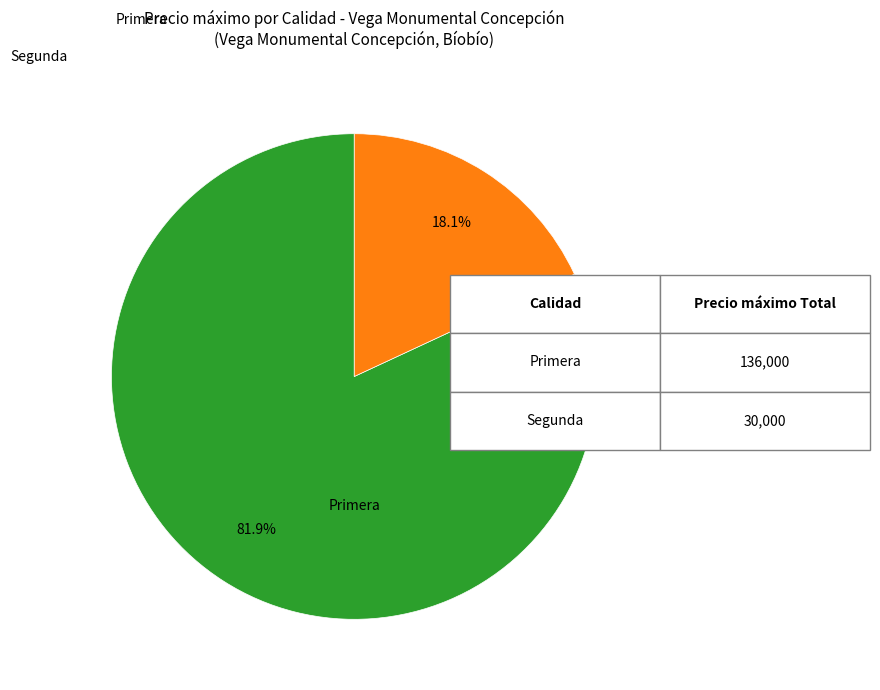

Does any single category account for the majority?

Yes